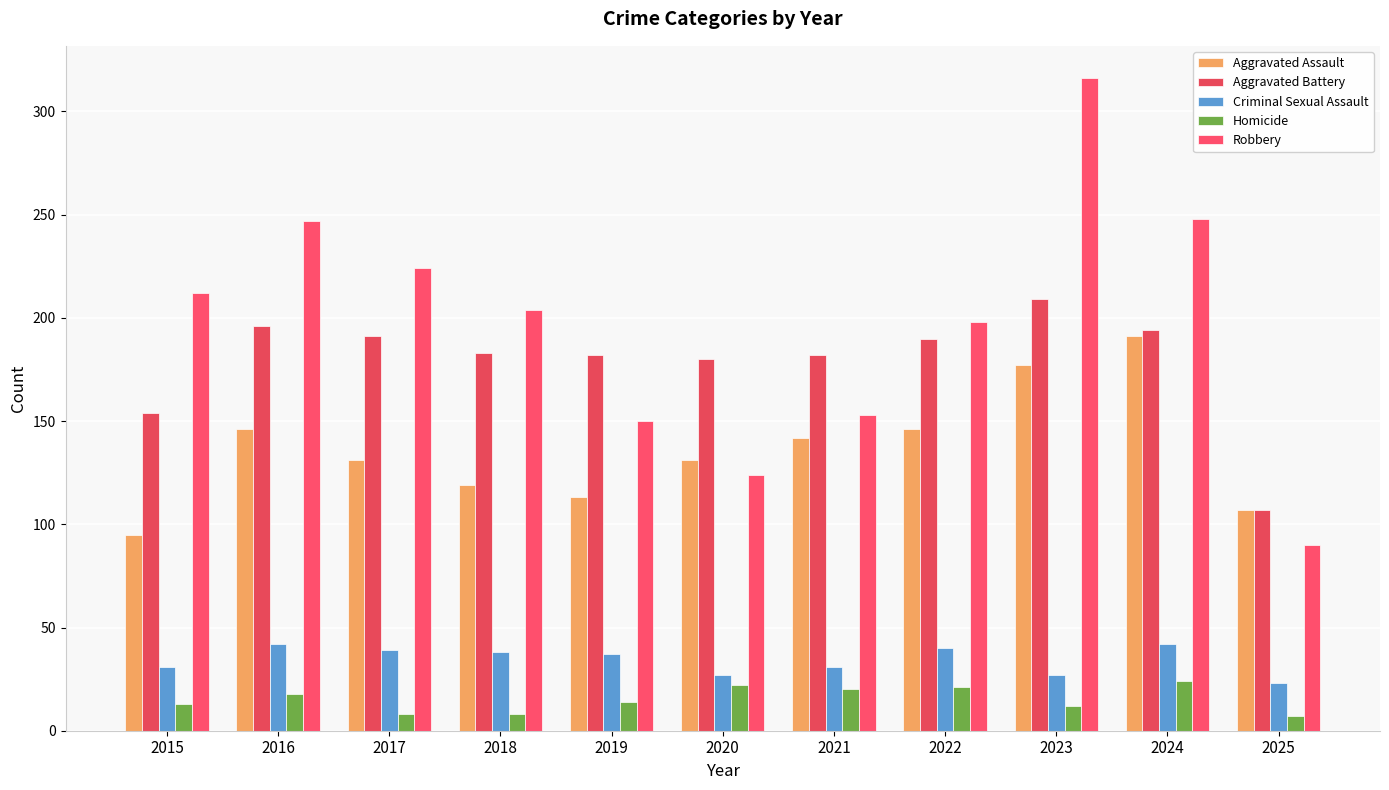

The Aggravated Assault series shows 131 at 2017. True or false?

True